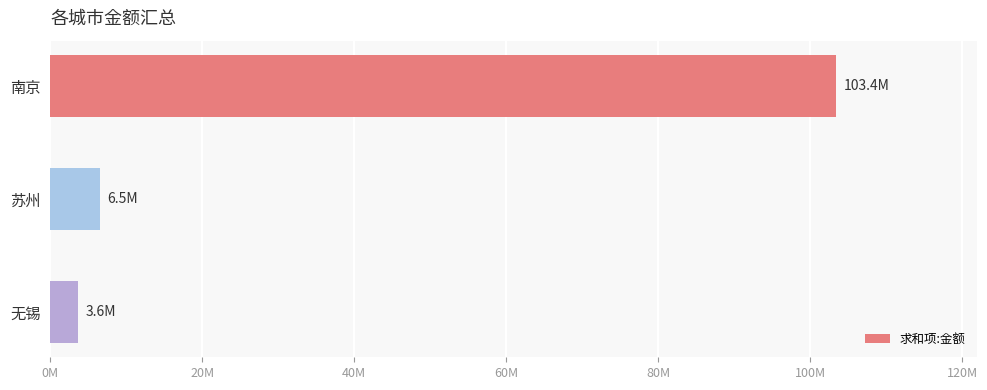

Does the chart contain any negative values?

No